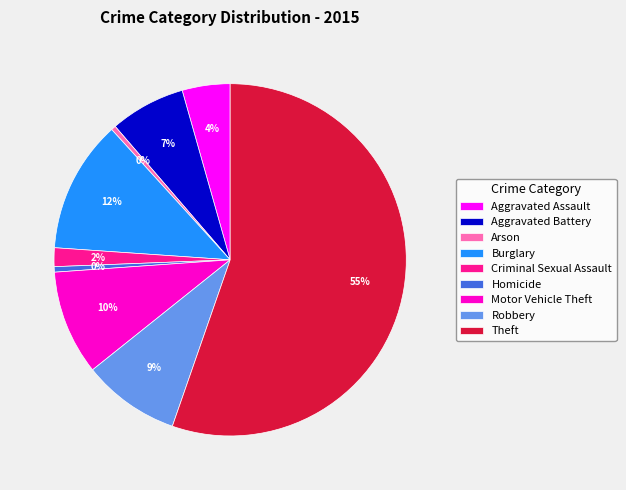

Which has a higher value, Burglary or Aggravated Battery?

Burglary